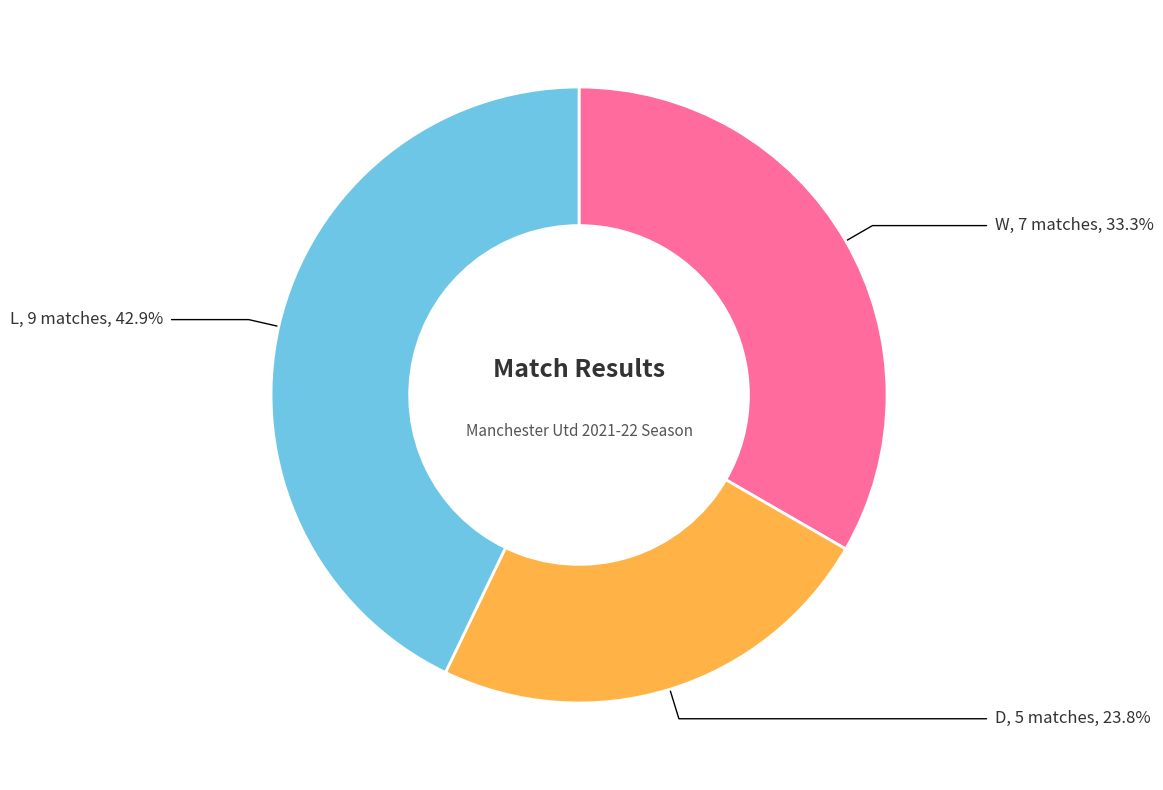

What percentage is NOT represented by W?

66.7%